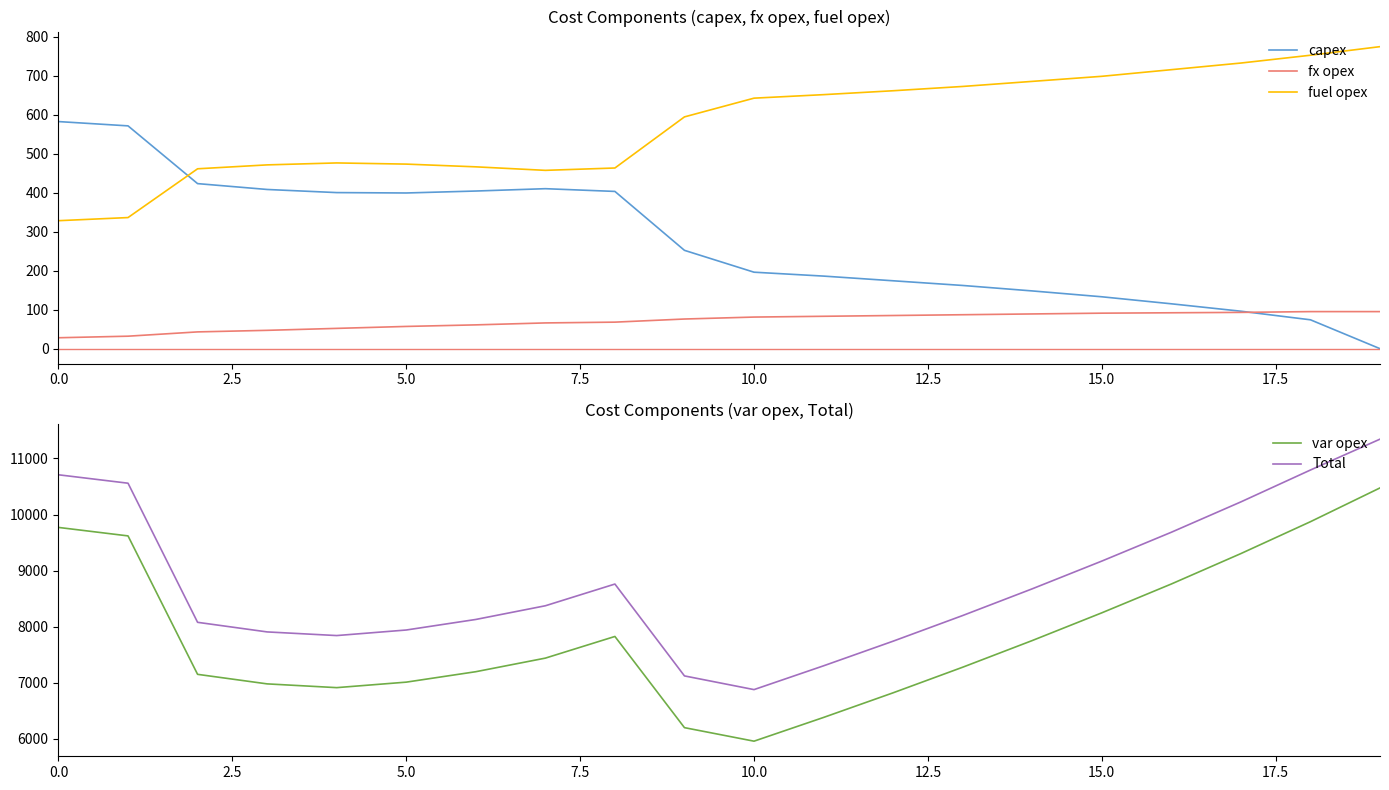

Is it true that Total equals 10804 at 5.0?

False